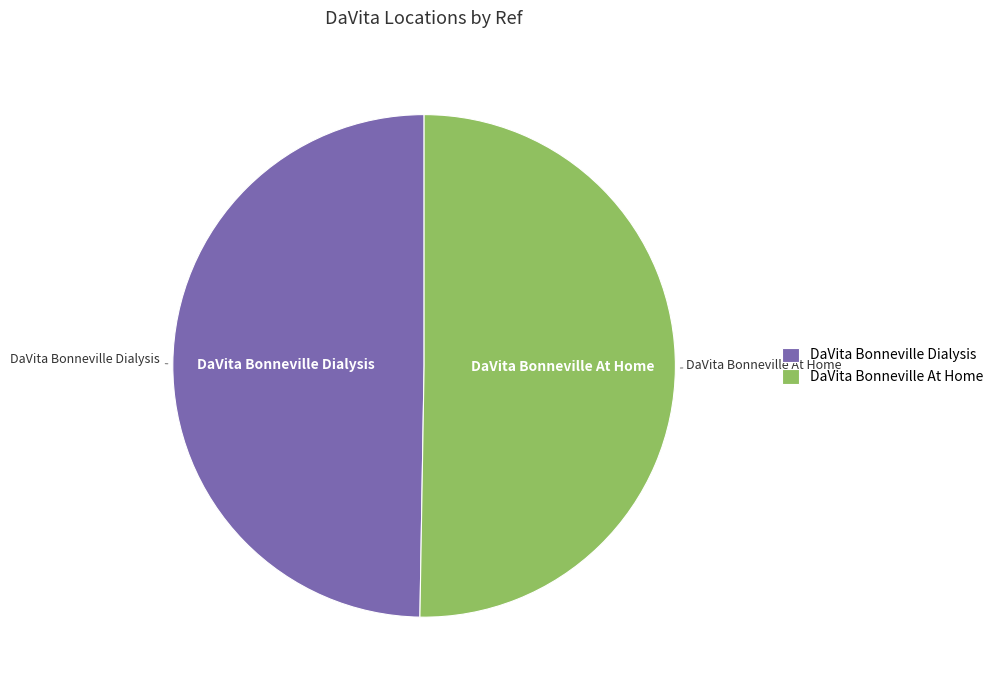

Is it true that DaVita Bonneville Dialysis is 50% of the pie?

True